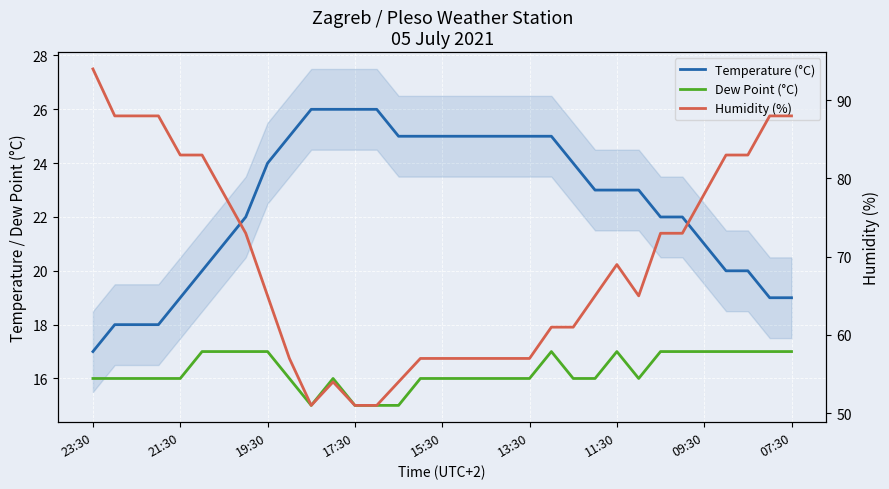

At which category is the sum across all series the highest?

23:30